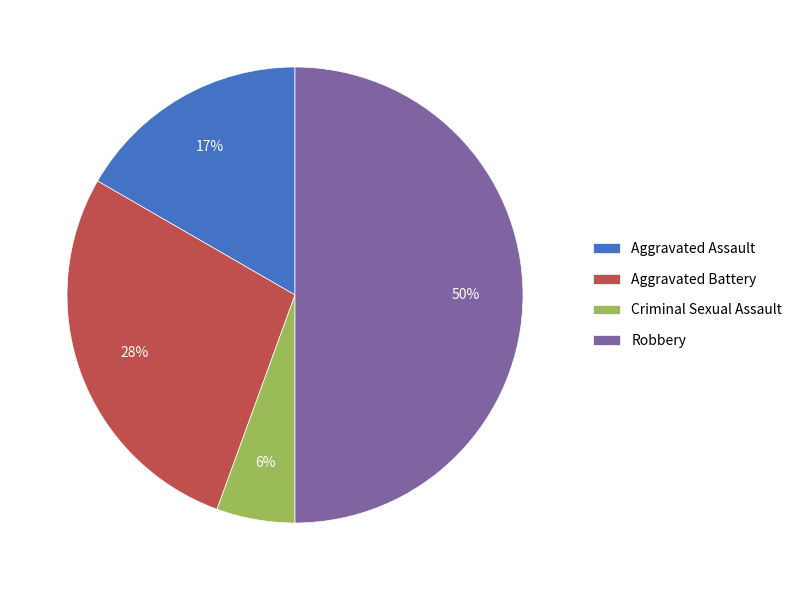

What is the smallest slice in the pie chart?

Criminal Sexual Assault